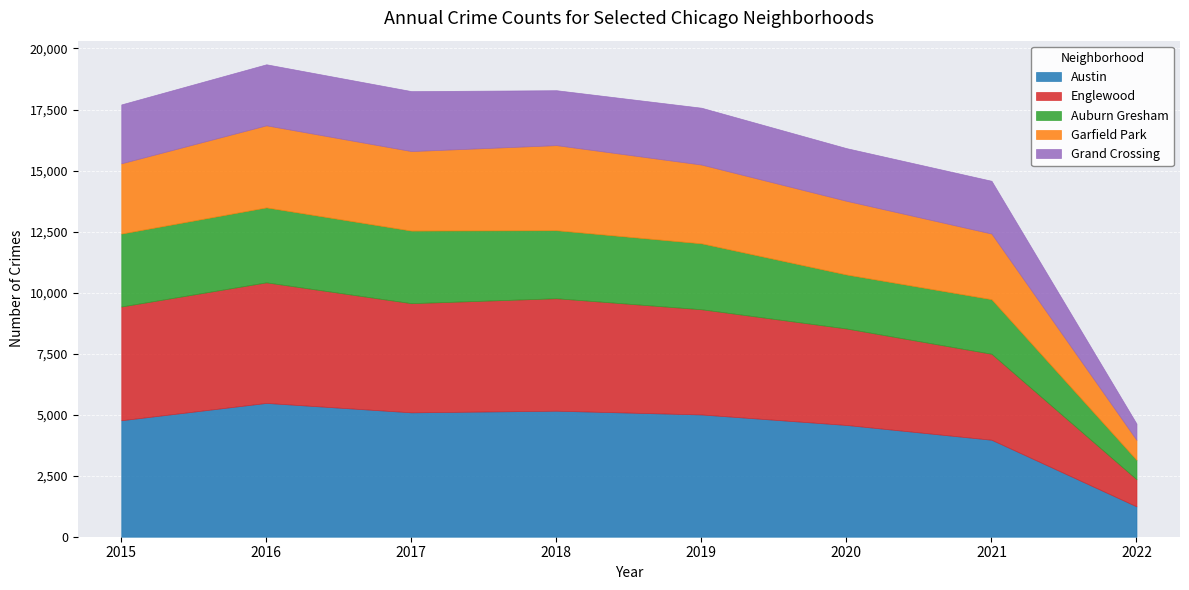

How many lines are shown in the chart?

5